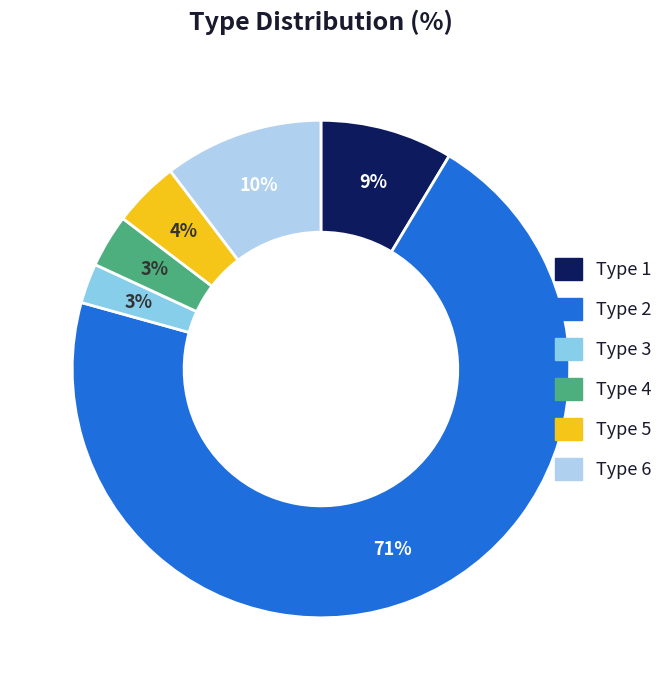

The Type 5 slice represents 4% of the pie. True or false?

True